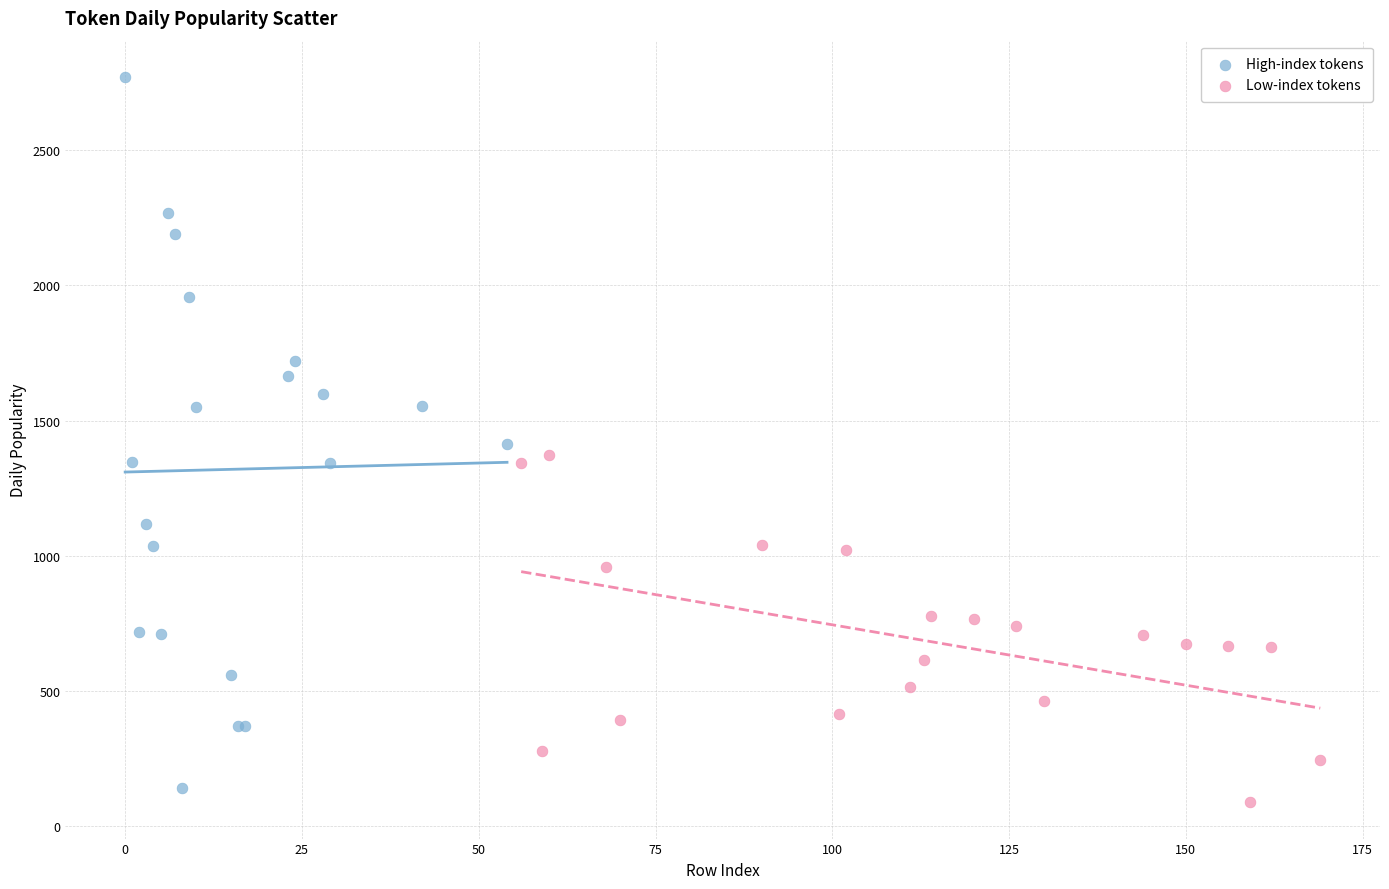

Which series has the widest spread of Y values?

High-index tokens